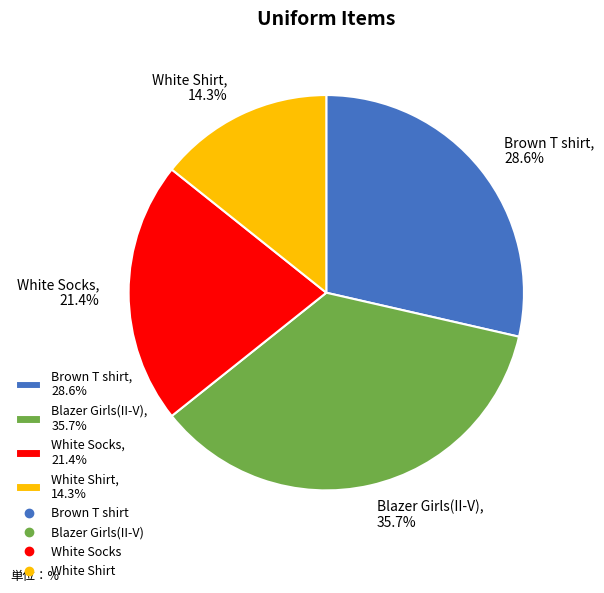

Which category has the biggest portion of the pie?

Blazer Girls(II-V)